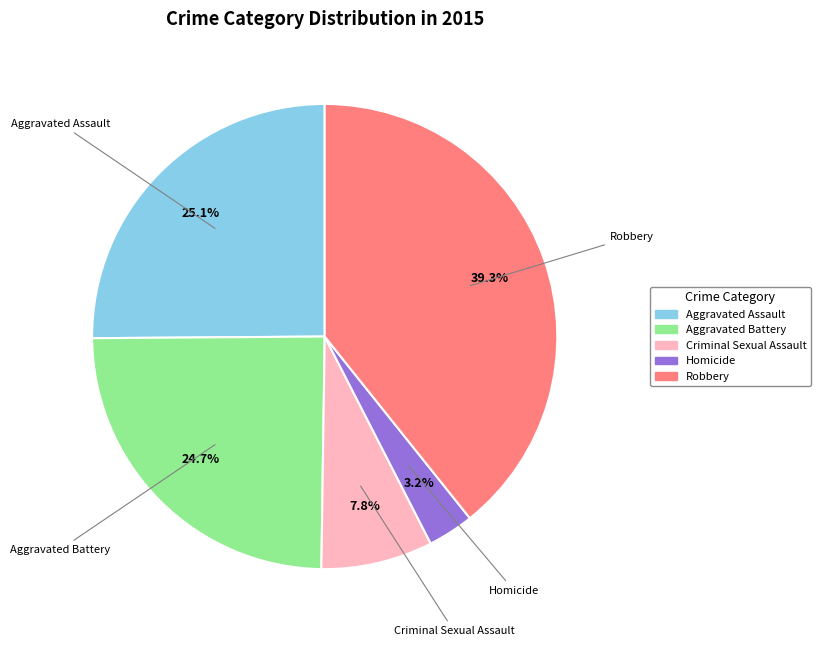

How many slices are in this pie chart?

5